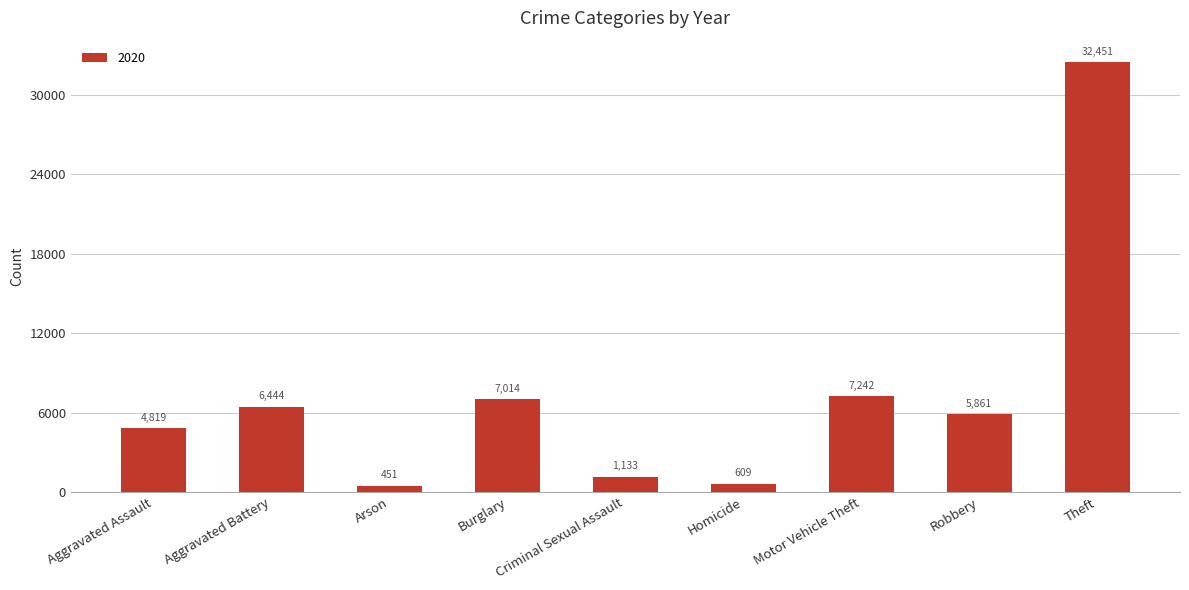

At which label is the value closest to 16451?

Motor Vehicle Theft